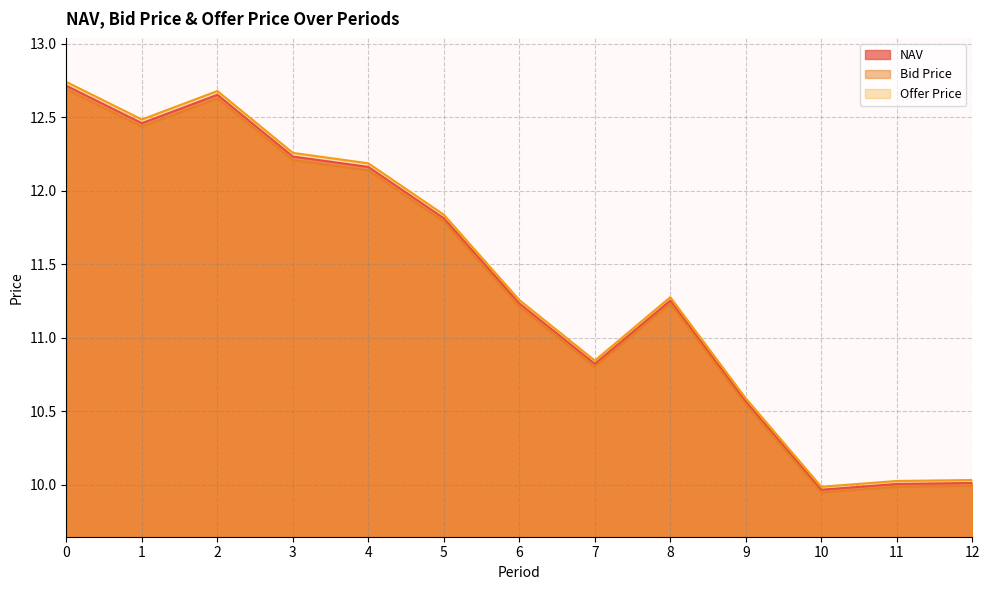

What is the difference between the Bid Price values at 5 and 9?

1.2